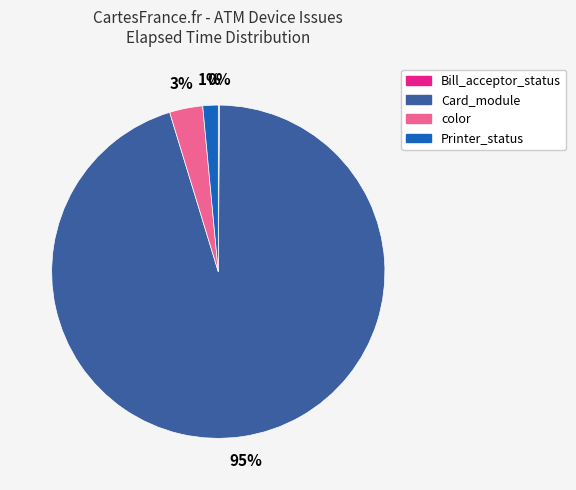

Is there any slice that represents more than half of the pie?

Yes